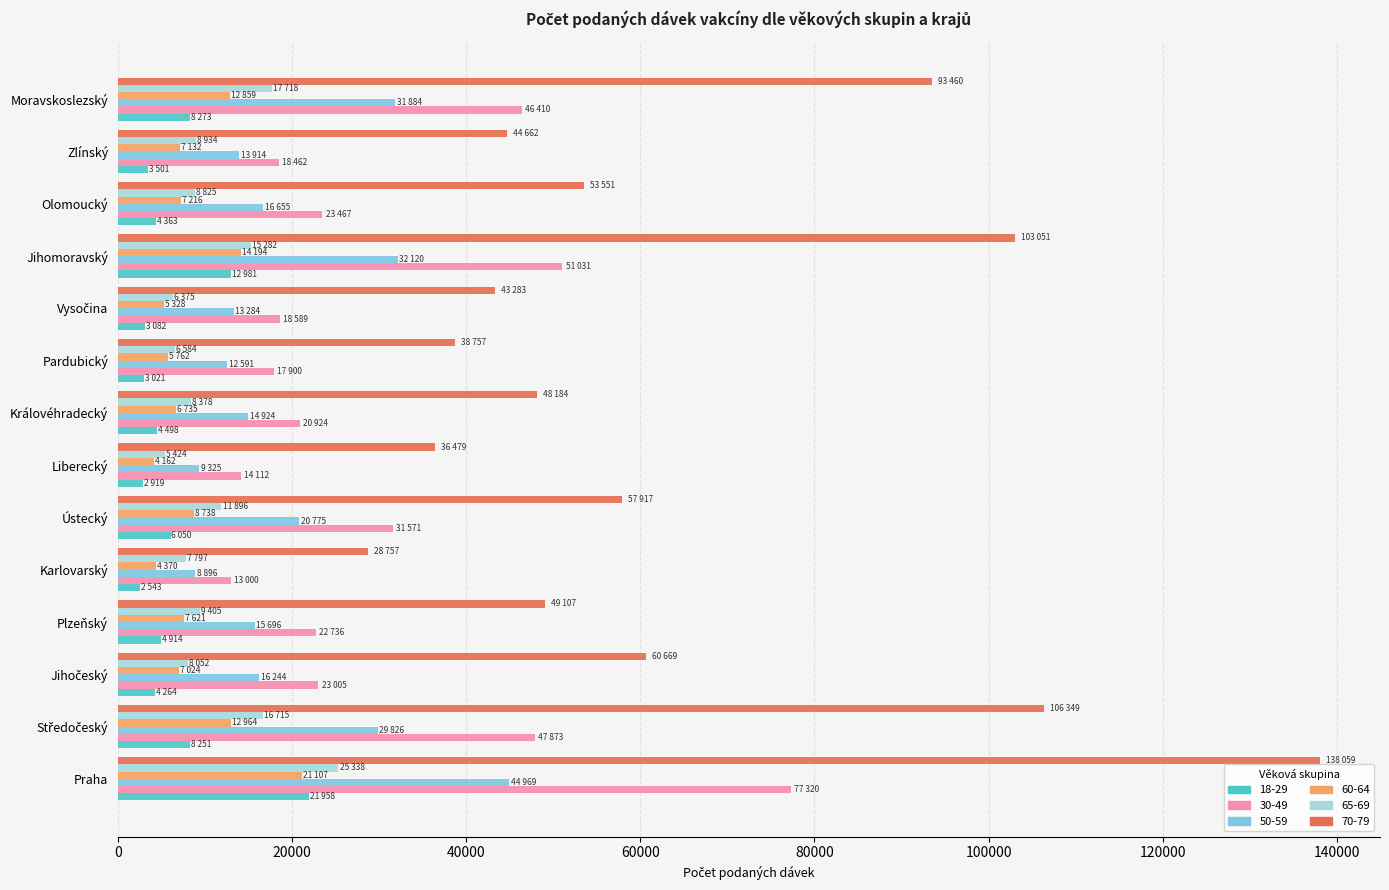

Which series has the largest total across all categories?

70-79